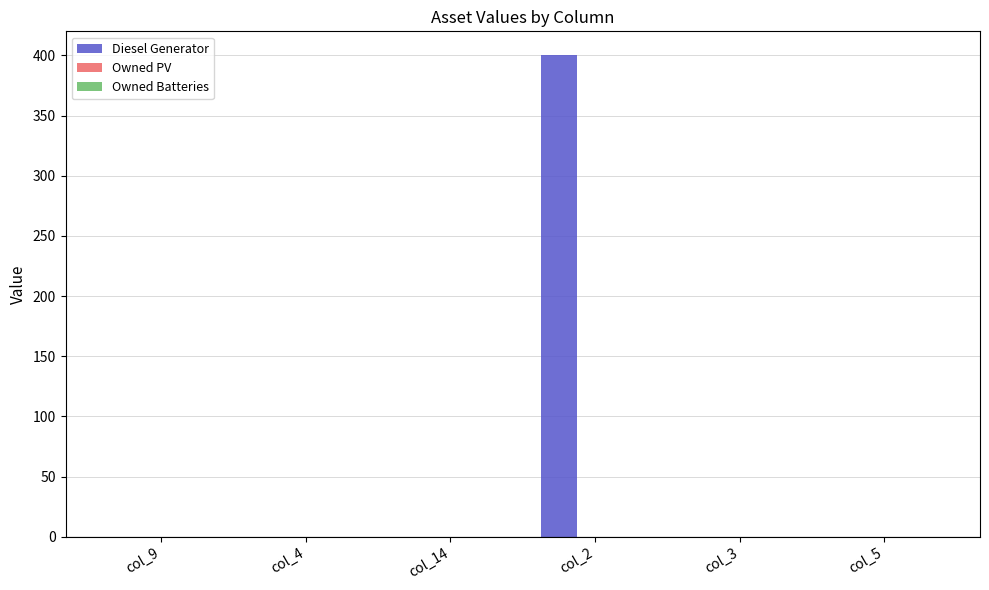

Reading left to right, list all the values displayed in this chart.

col_9=0	col_4=0	col_14=0	col_2=400	col_3=0	col_5=0